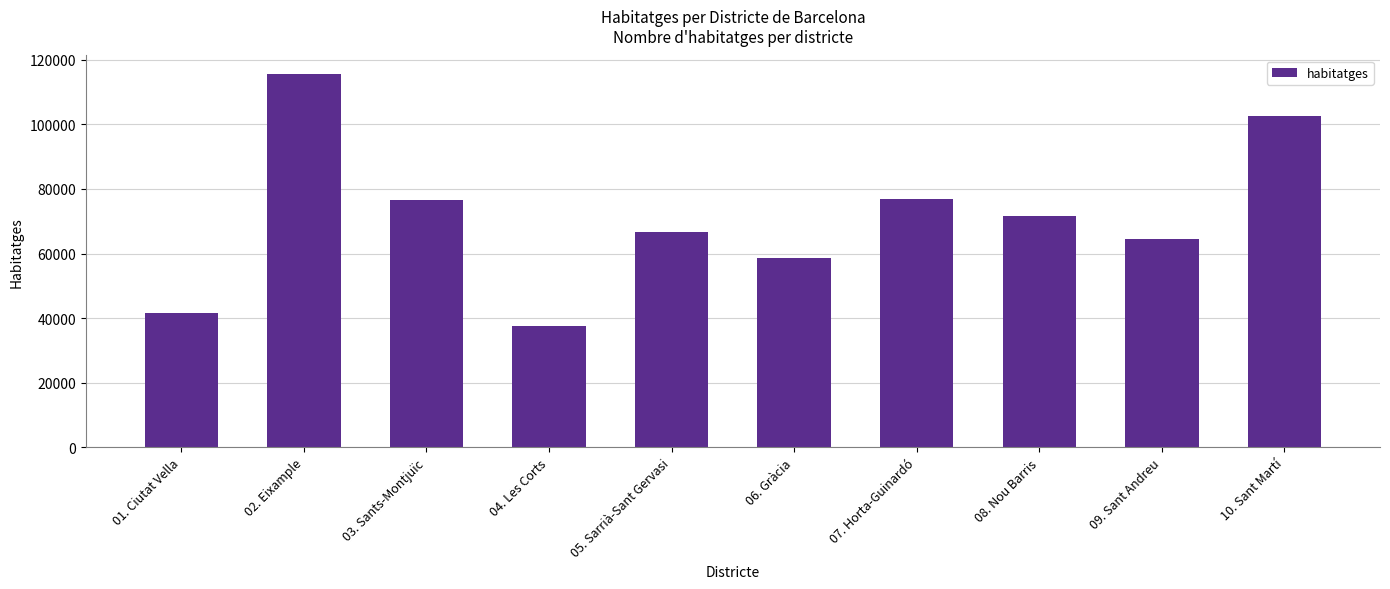

How many data points does each series have?

10